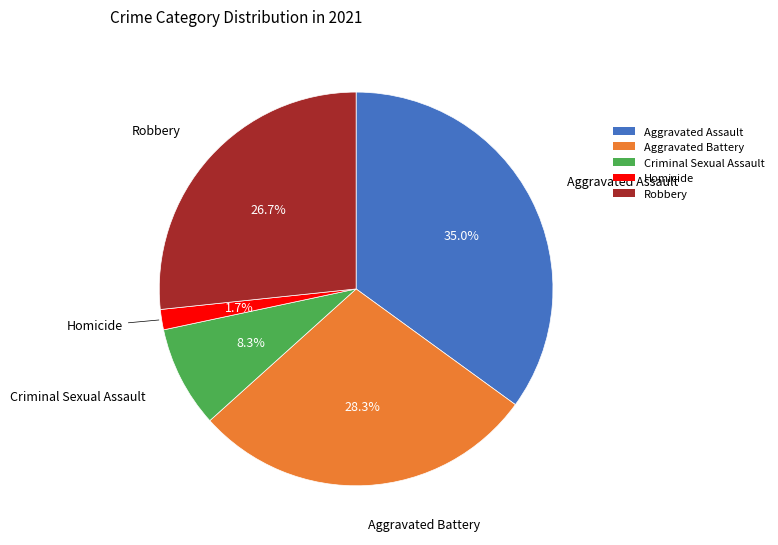

To the nearest percent, what percentage of the pie is Robbery?

27%